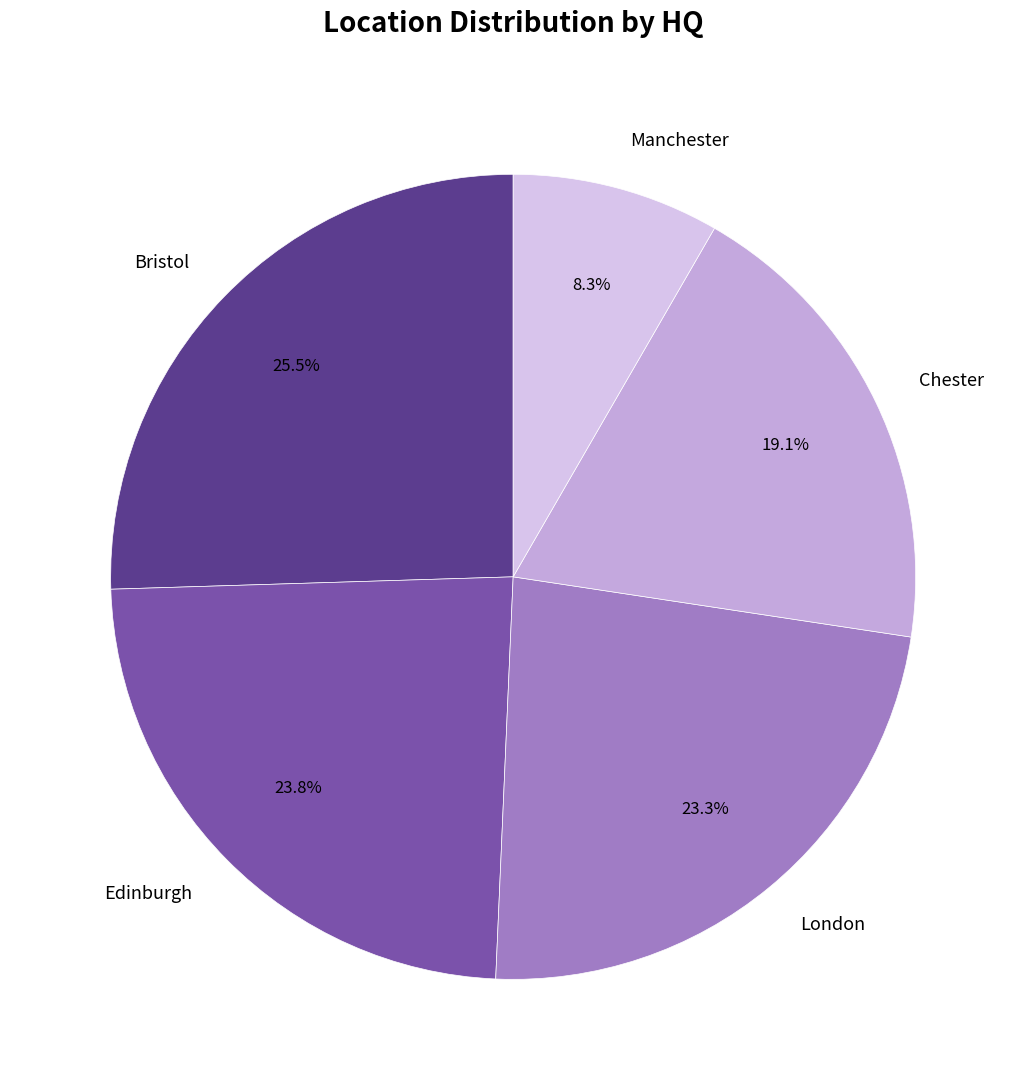

To the nearest percent, what is the difference between the London and Manchester slice percentages?

15%